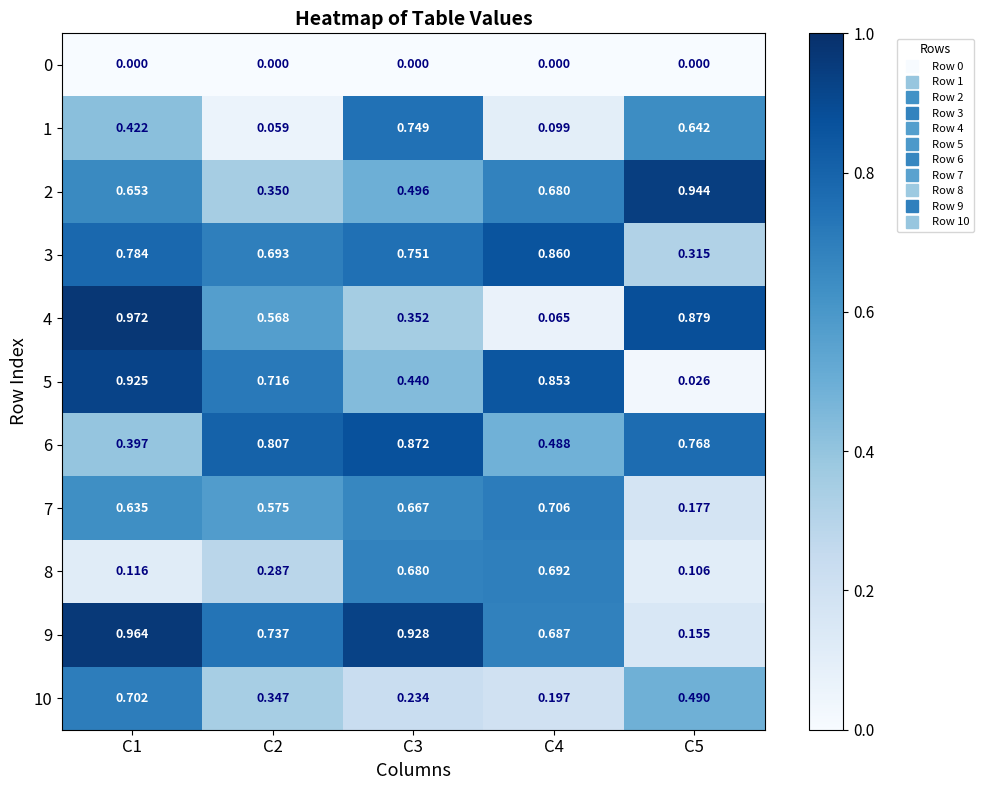

Is the value of 7 at C4 greater than the value of 1 at C3?

No